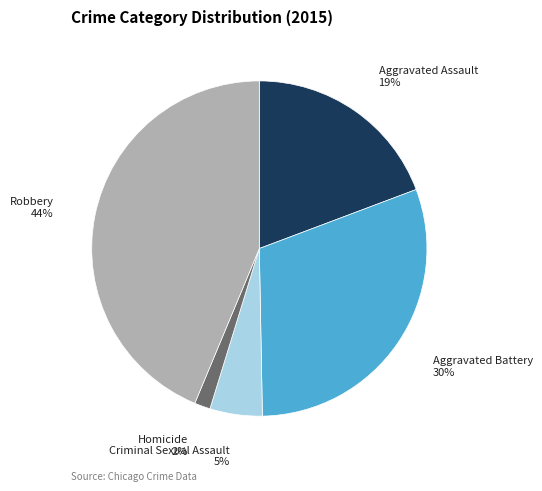

Which slice is the smallest?

Homicide